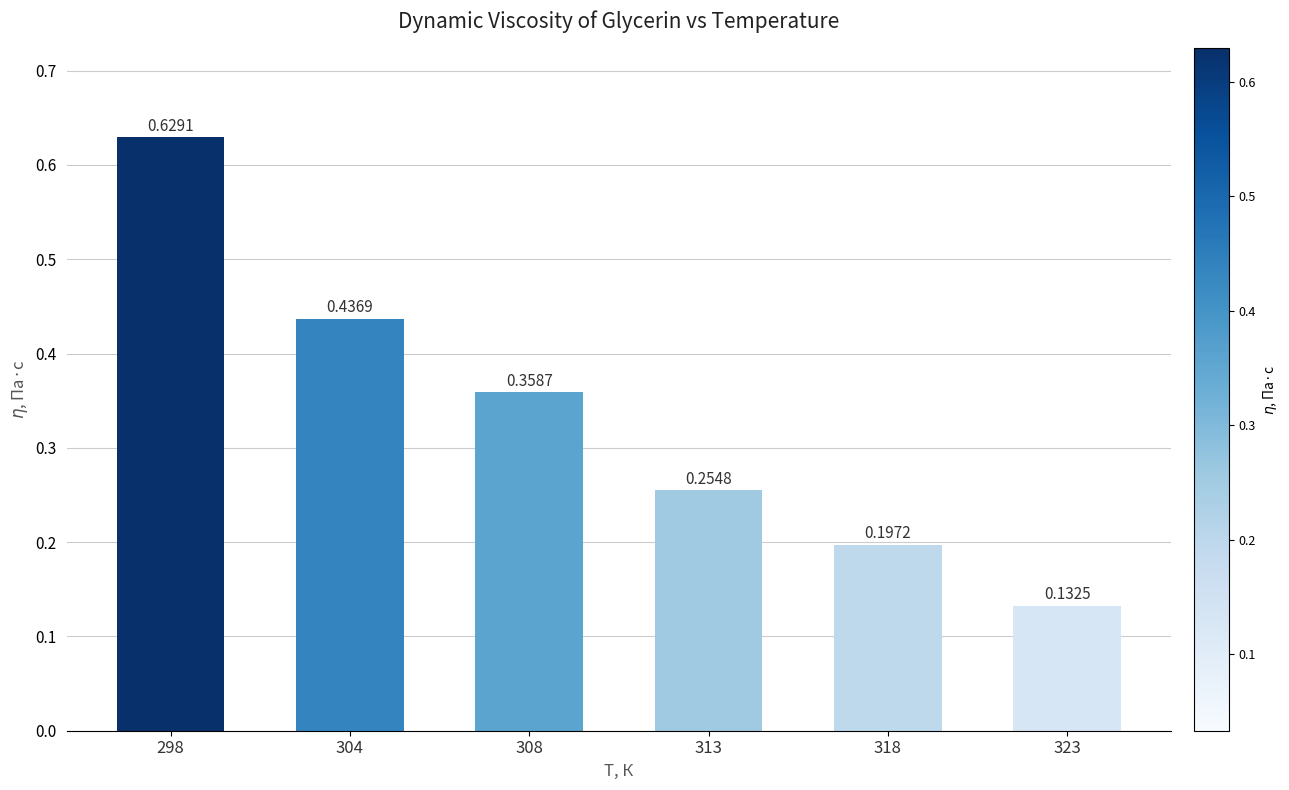

What is the sum of all values?

2.0